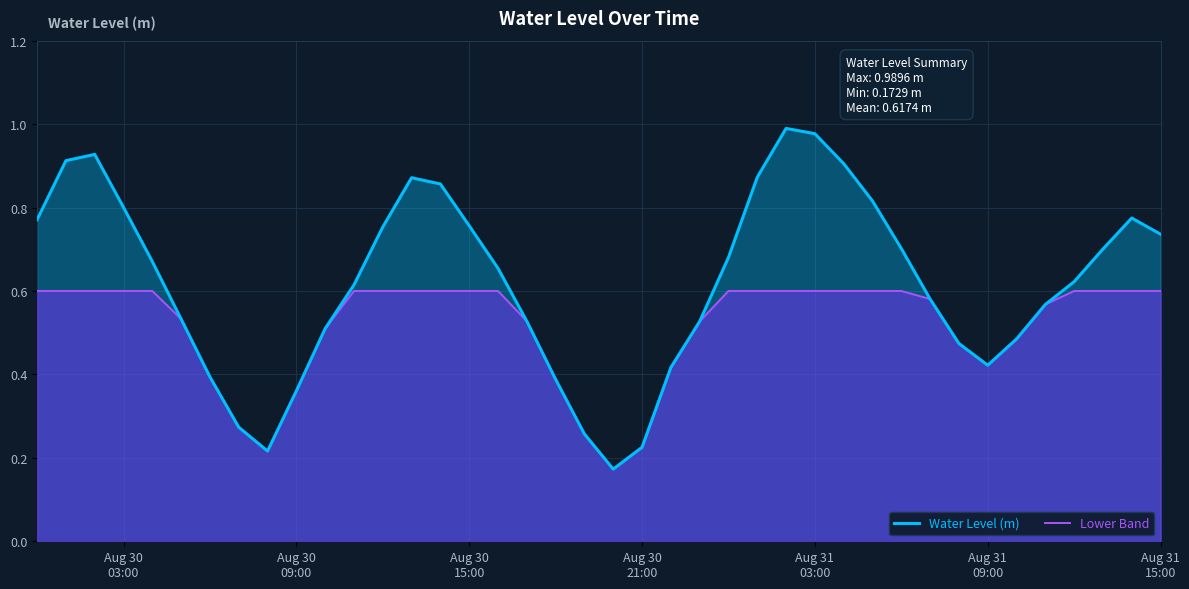

Which series has the widest spread of values?

Water Level (m)